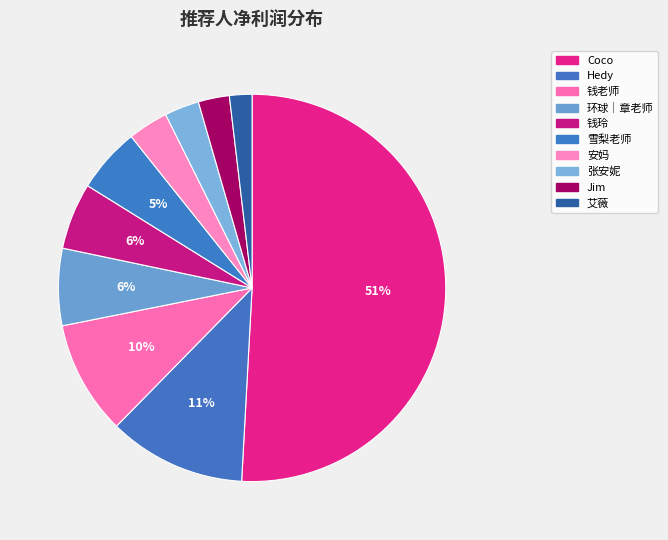

To the nearest percent, what is the difference between the largest and smallest slice percentages?

49%